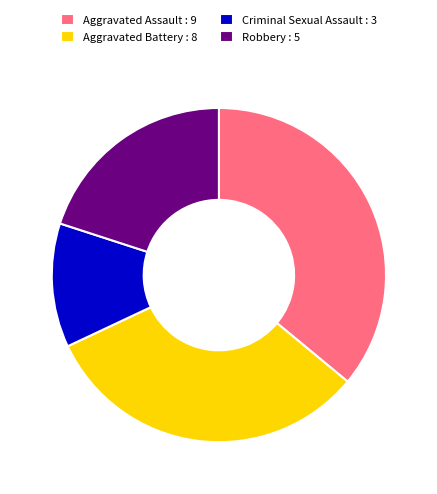

Count the number of slices in the pie.

4